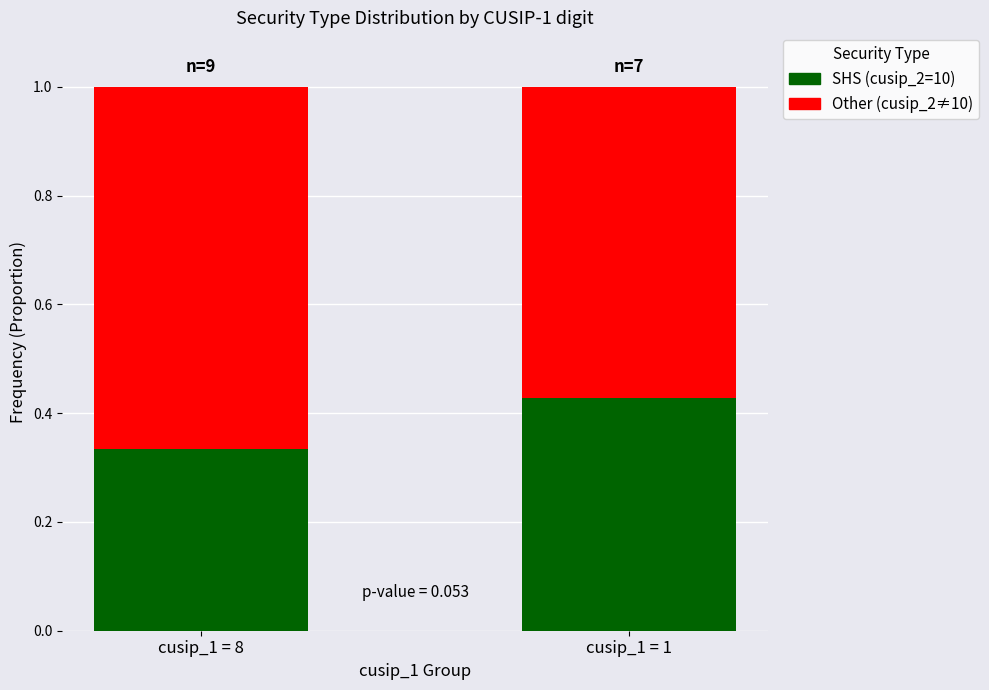

What is the total value across all series at cusip_1 = 8?

1.0